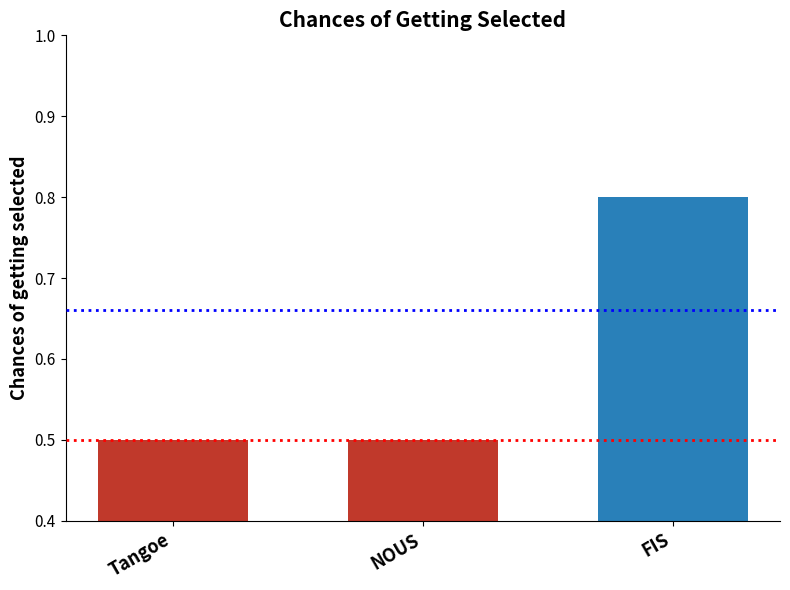

What is the label of the 2nd bar from the right?

NOUS